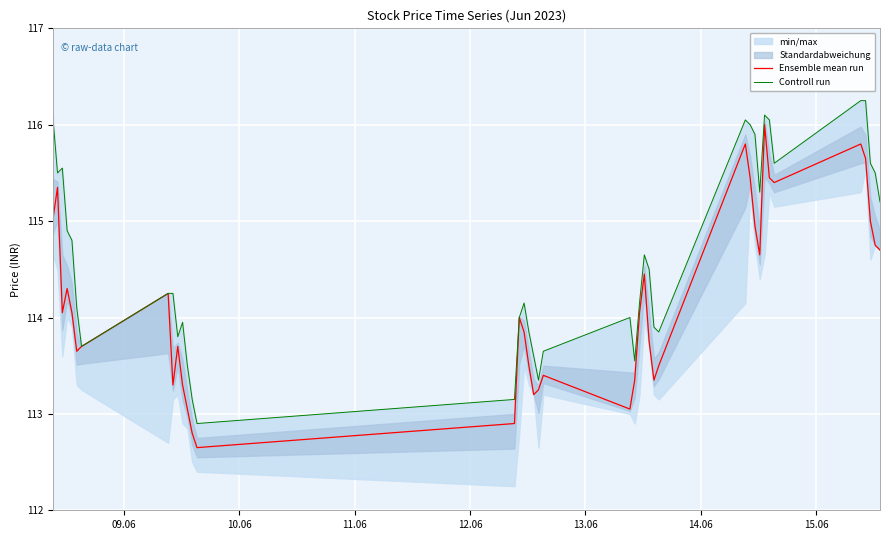

True or false: Ensemble mean run and Controll run cross at least once.

False